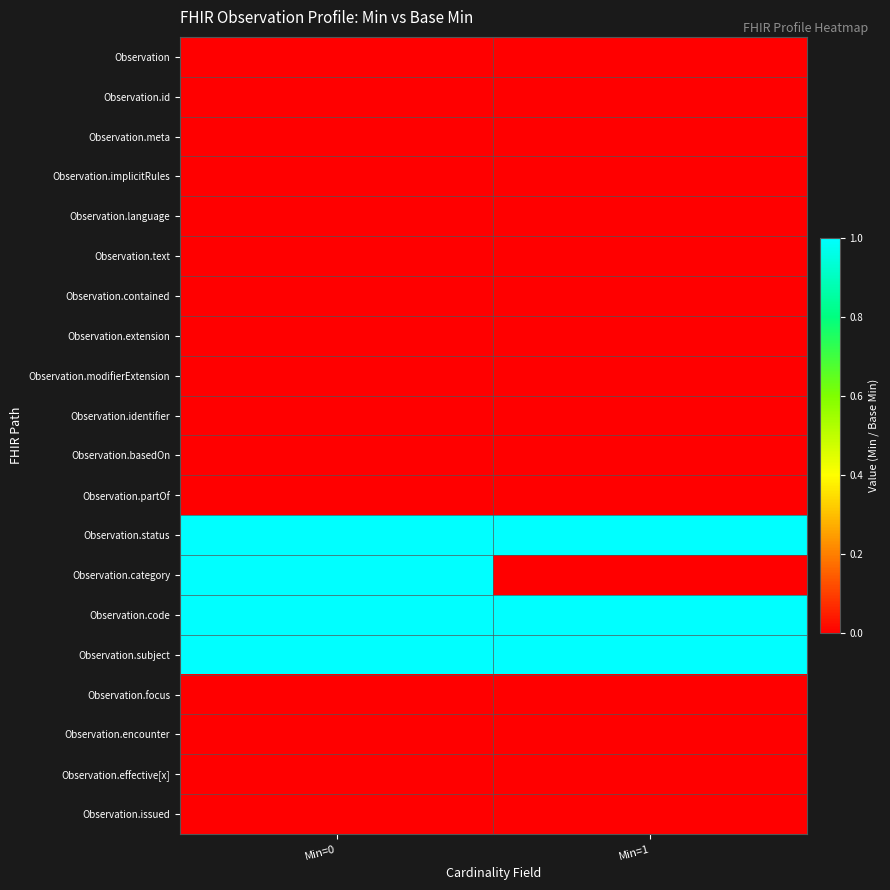

Rank the series at Min=1 from lowest to highest value.

Observation, Observation.id, Observation.meta, Observation.implicitRules, Observation.language, Observation.text, Observation.contained, Observation.extension, Observation.modifierExtension, Observation.identifier, Observation.basedOn, Observation.partOf, Observation.category, Observation.focus, Observation.encounter, Observation.effective[x], Observation.issued, Observation.status, Observation.code, Observation.subject